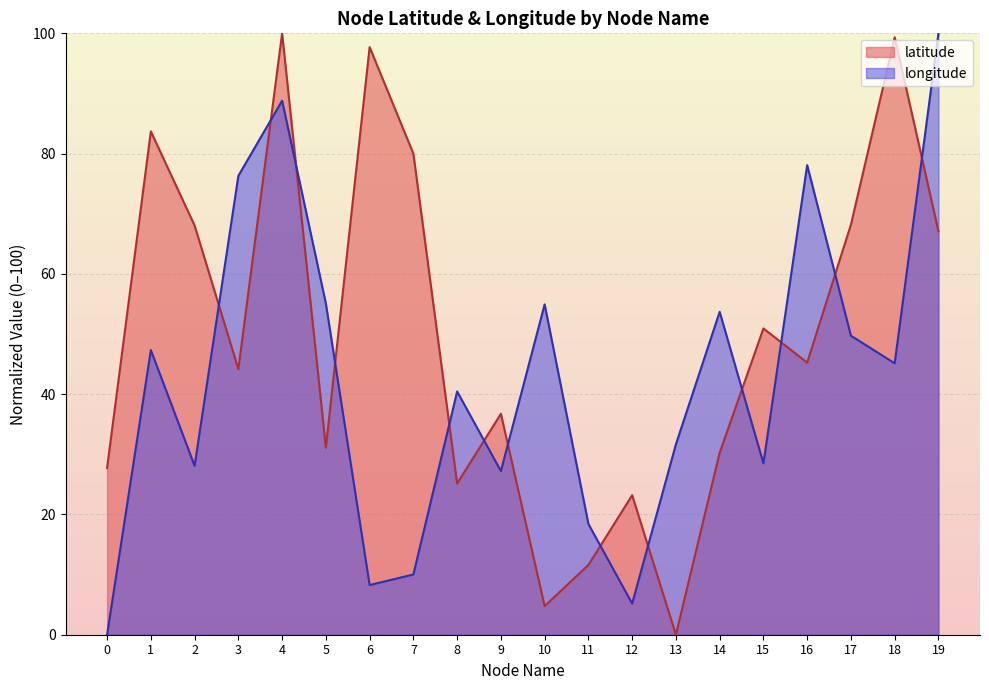

List the labels in order of longitude value, smallest first.

0, 12, 6, 7, 11, 9, 2, 15, 13, 8, 18, 1, 17, 14, 10, 5, 3, 16, 4, 19